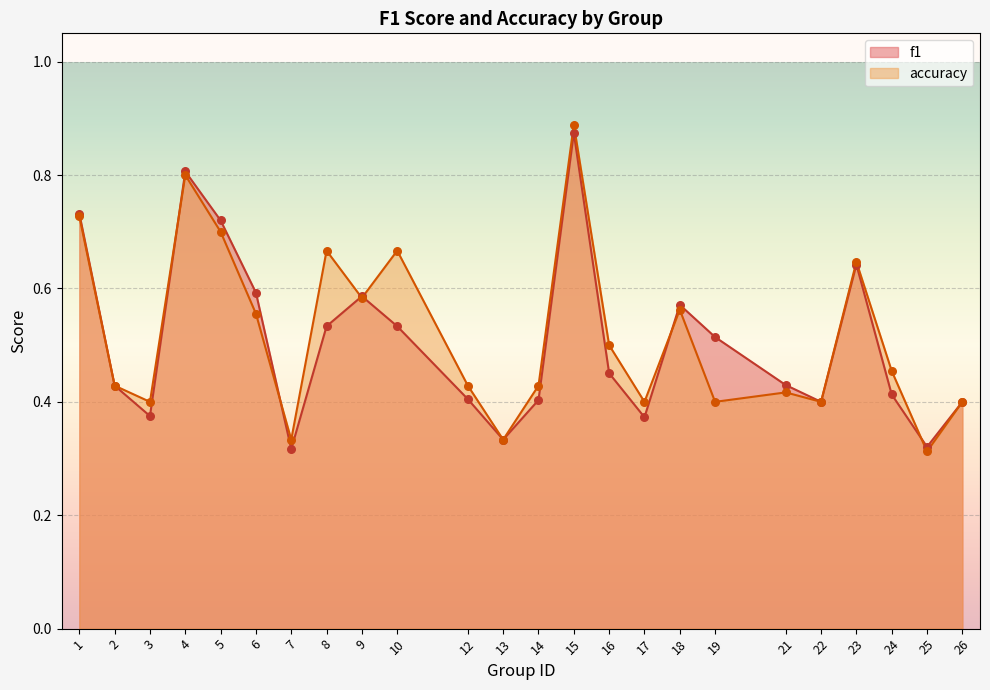

At how many categories does at least one series exceed 0?

24